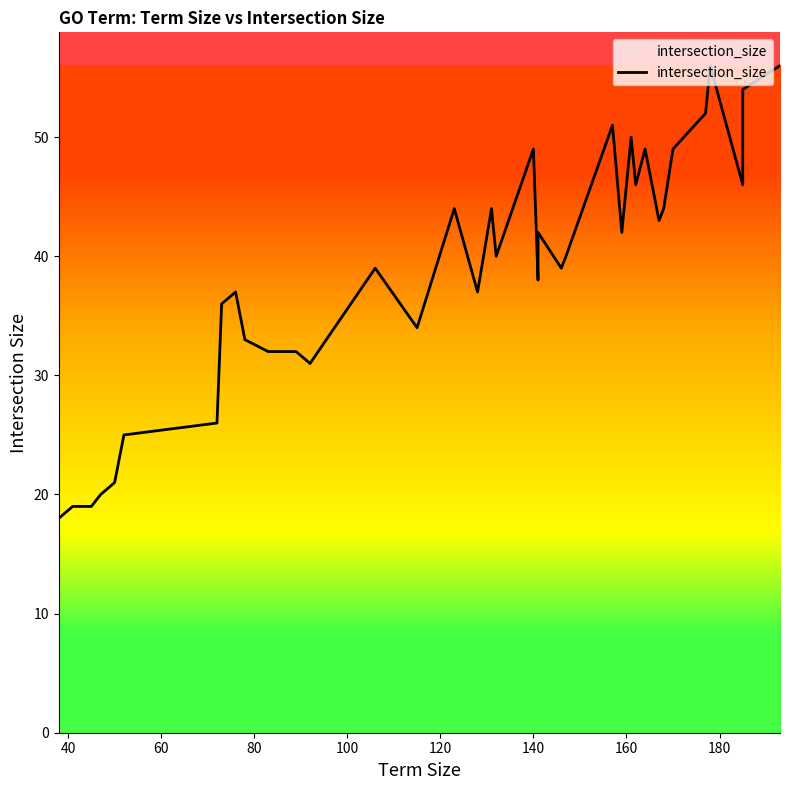

How many interior local valleys (lower than both neighbors) does the data have?

10